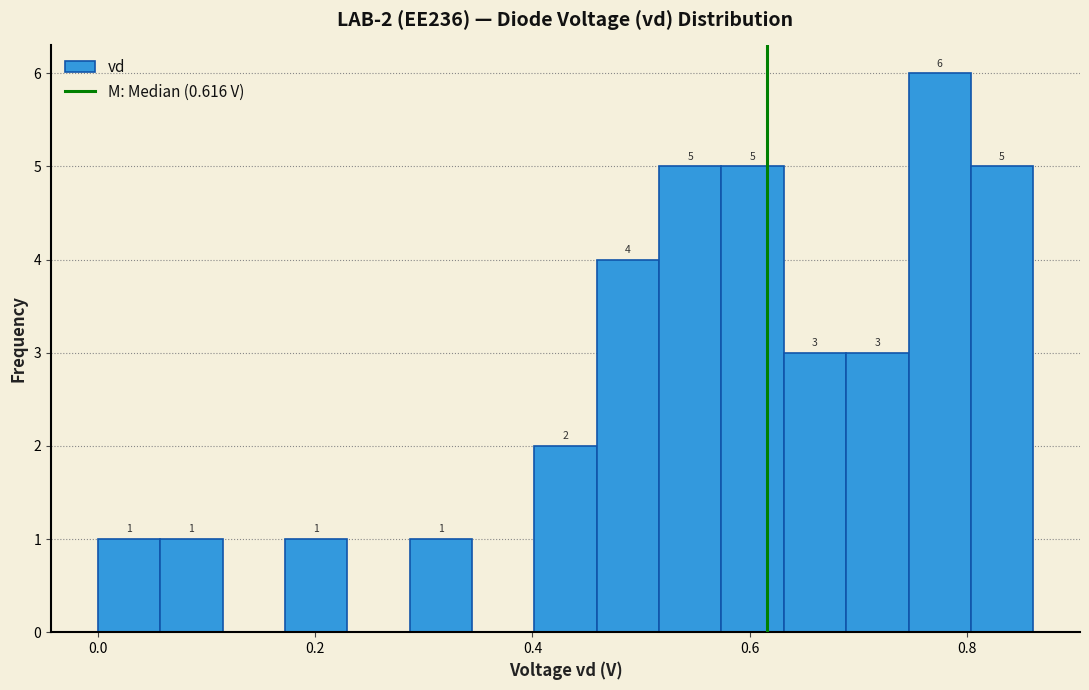

Read against the x-axis, roughly where is the centre of the tallest bar?

0.78